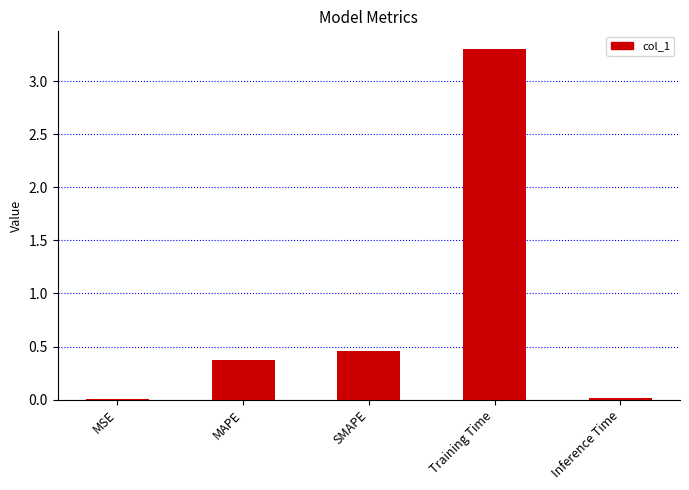

At which label is the value closest to 1?

SMAPE